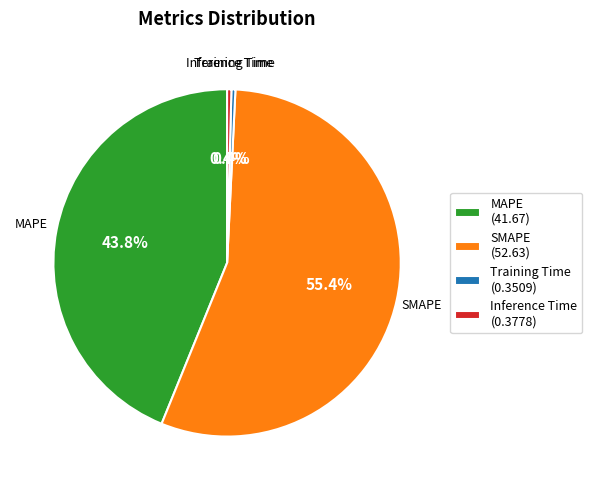

True or false: SMAPE accounts for 49% of the total.

False